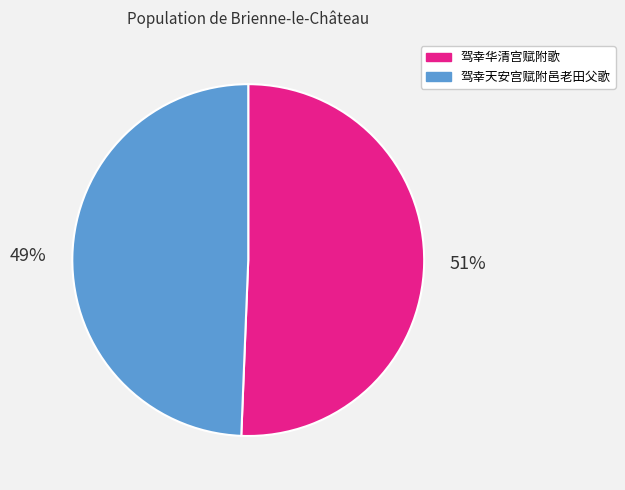

Is 驾幸华清宫赋附歌 the majority of the pie?

Yes